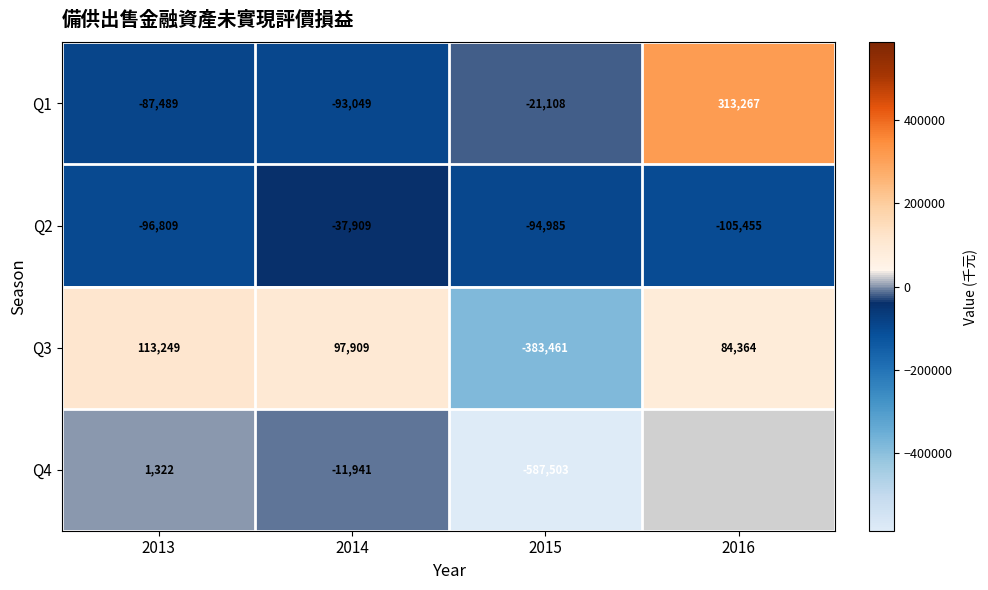

At how many categories does at least one series exceed -571008?

4